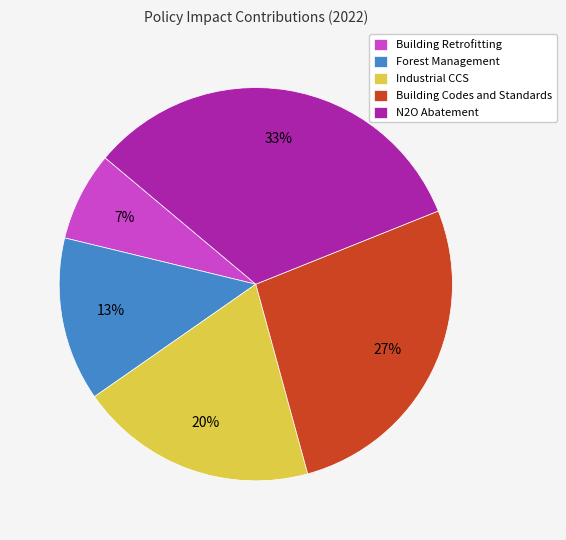

Which category has the smallest portion of the pie?

Building Retrofitting